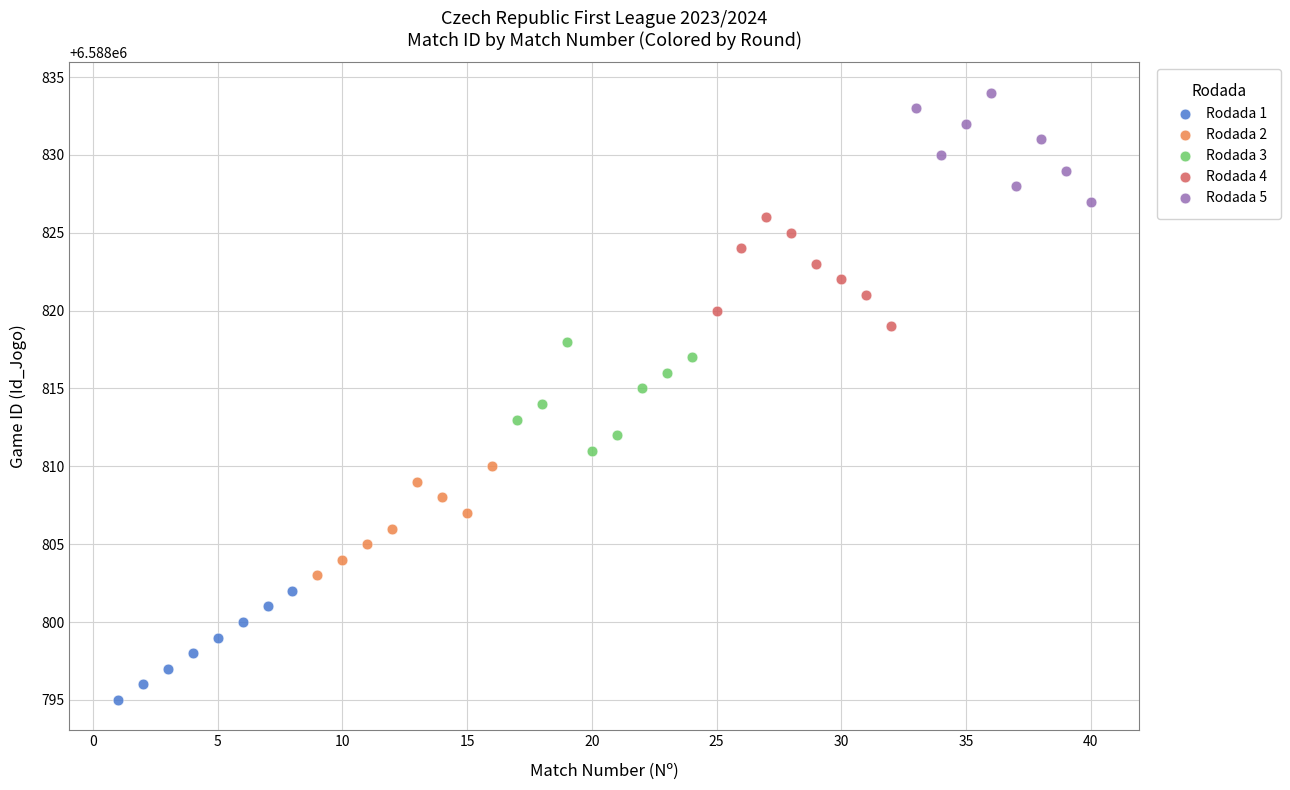

Which series contains the lowest Y value?

Rodada 1